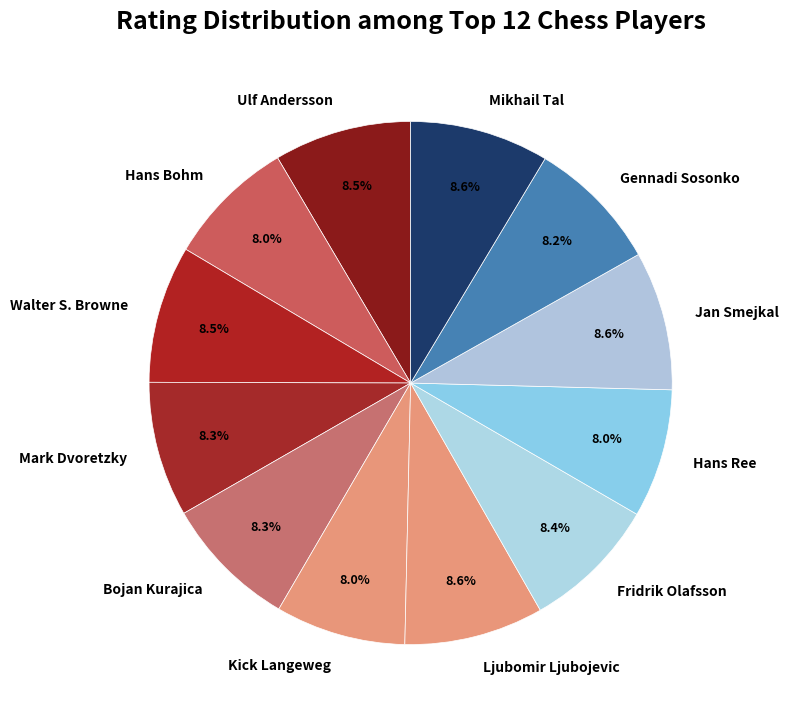

Which has a higher value, Kick Langeweg or Jan Smejkal?

Jan Smejkal